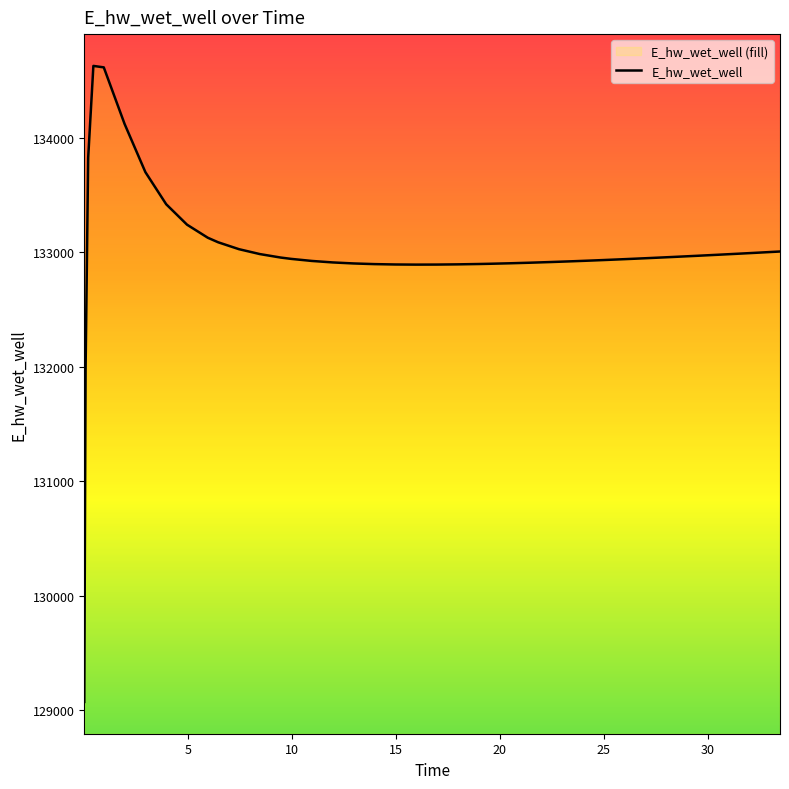

Reading left to right, list all the values displayed in this chart.

129070.3	131970.0	133826.0	134628.0	134615.3	134120.9	133699.7	133419.0	133240.7	133126.4	133086.6	133026.4	132983.8	132953.4	132941.8	132923.7	132910.8	132901.8	132896.1	132892.8	132891.6	132892.0	132893.9	132896.9	132898.8	132903.2	132908.4	132914.3	132920.7	132927.7	132931.4	132939.0	132947.1	132955.4	132959.7	132968.6	132977.6	132987.0	132996.5	133006.2